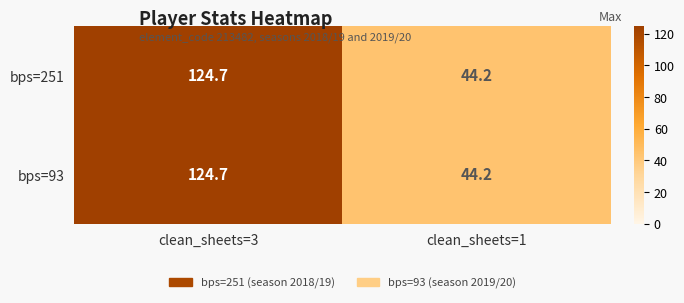

How many values in the bps=251 series exceed 124?

1